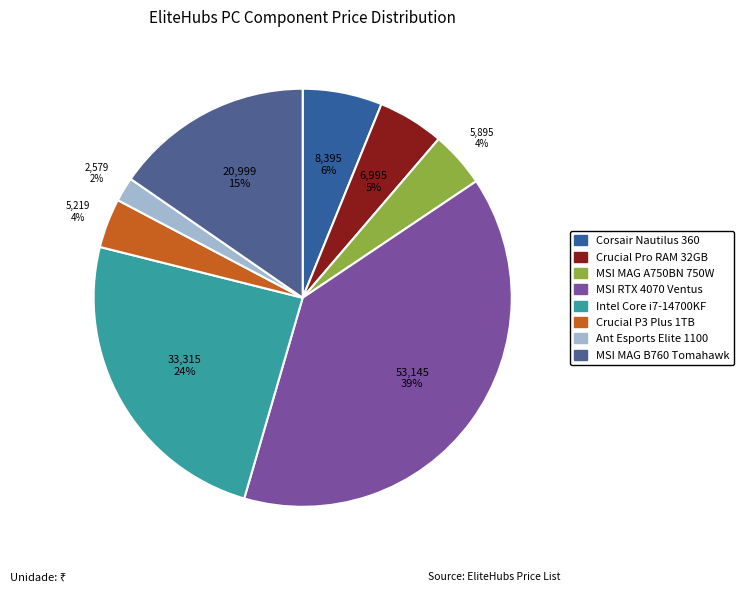

Which category has the biggest portion of the pie?

MSI RTX 4070 Ventus